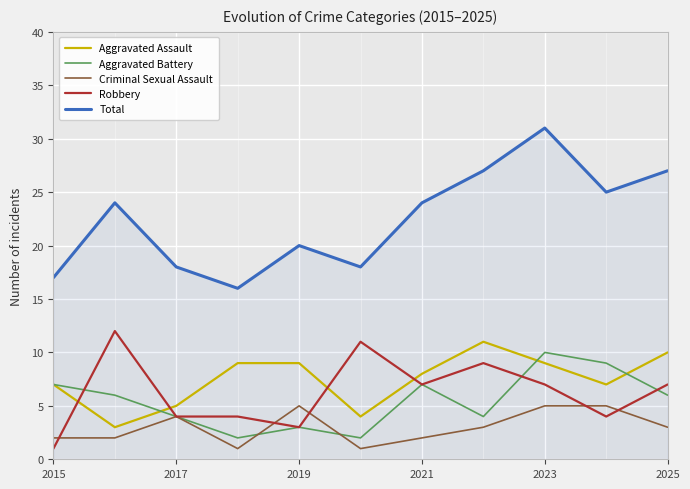

What is the average value of the Total series?

22